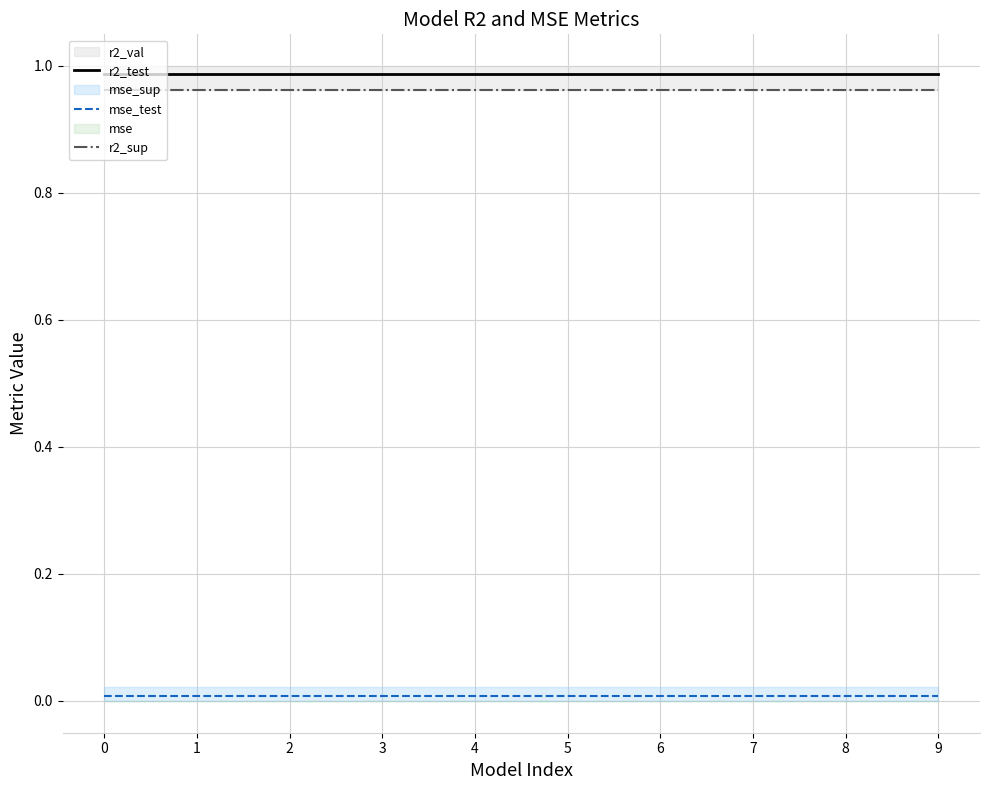

How many lines are shown in the chart?

3